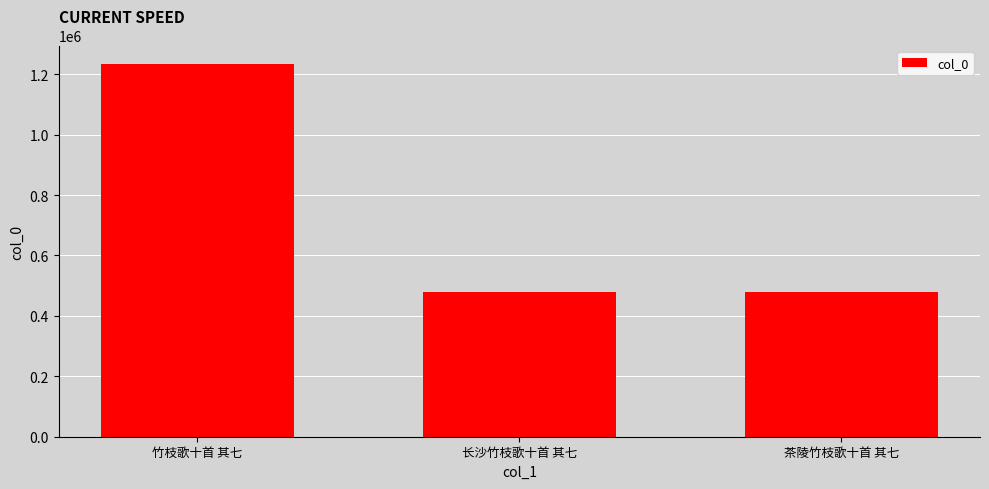

What is the label of the 3rd bar from the right?

竹枝歌十首 其七